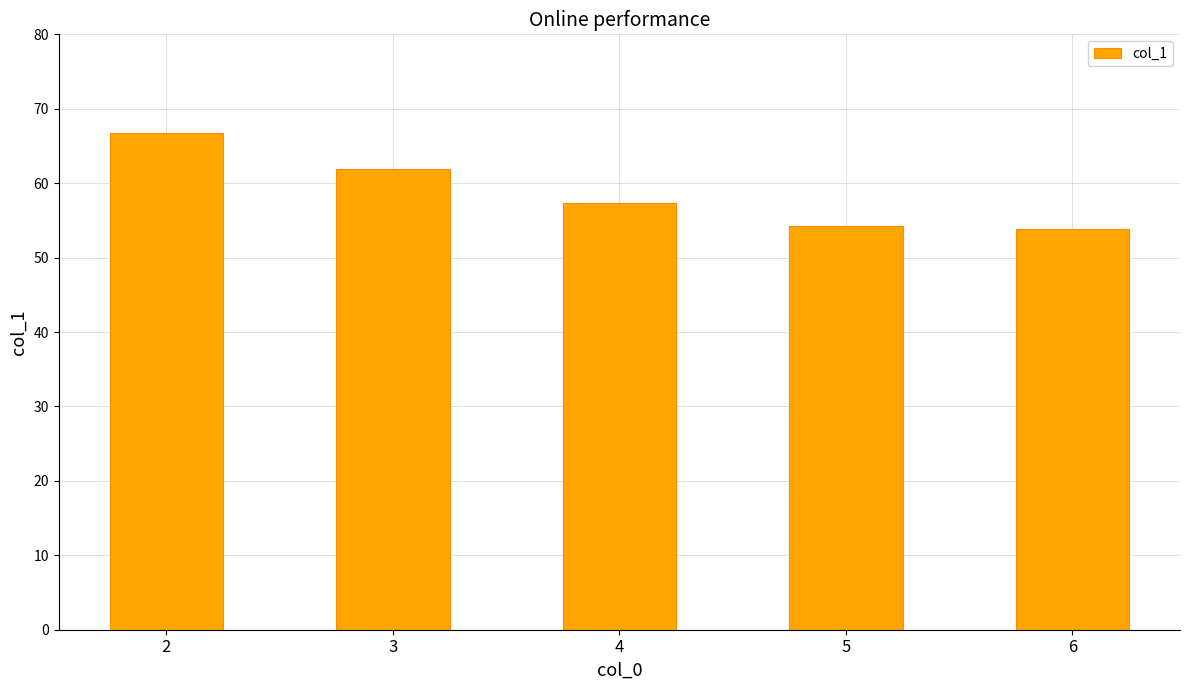

True or false: the data shows 98.6 at 2.

False